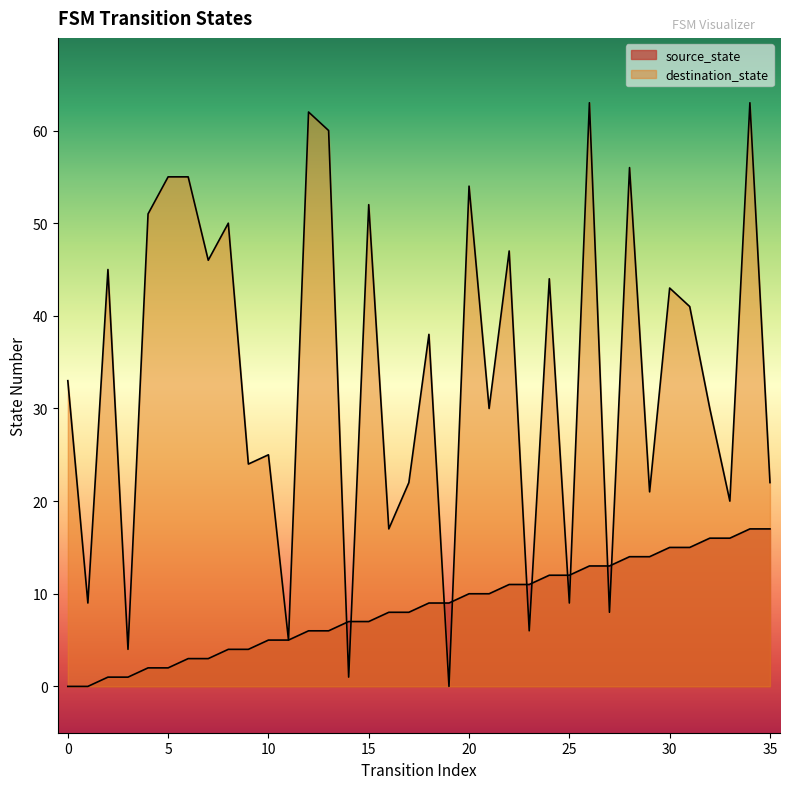

How many data points in source_state are less than 9?

18